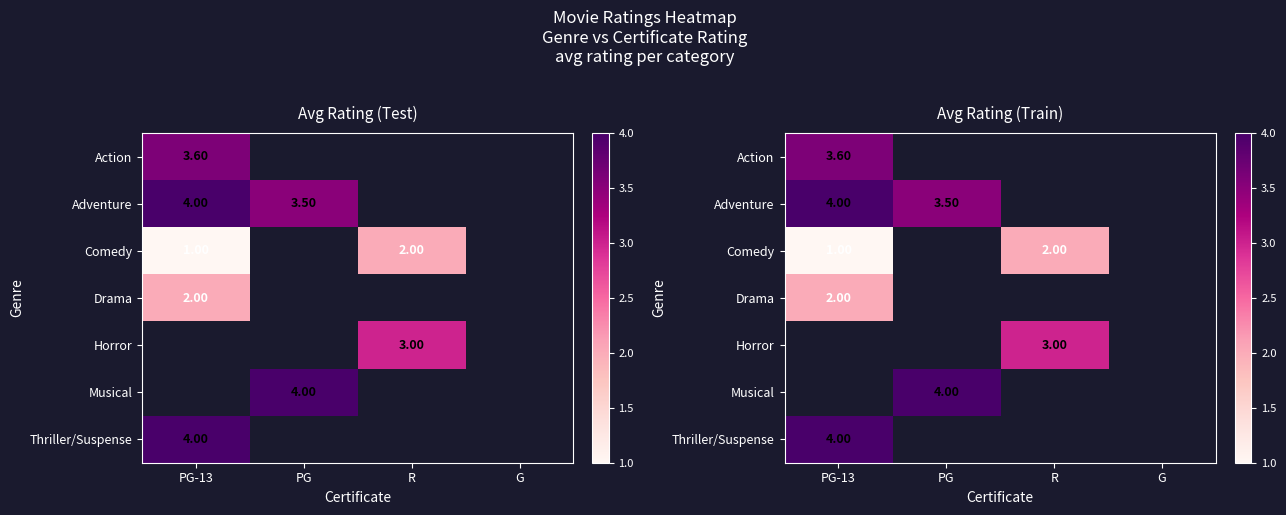

What is the minimum value shown in the chart?

1.0